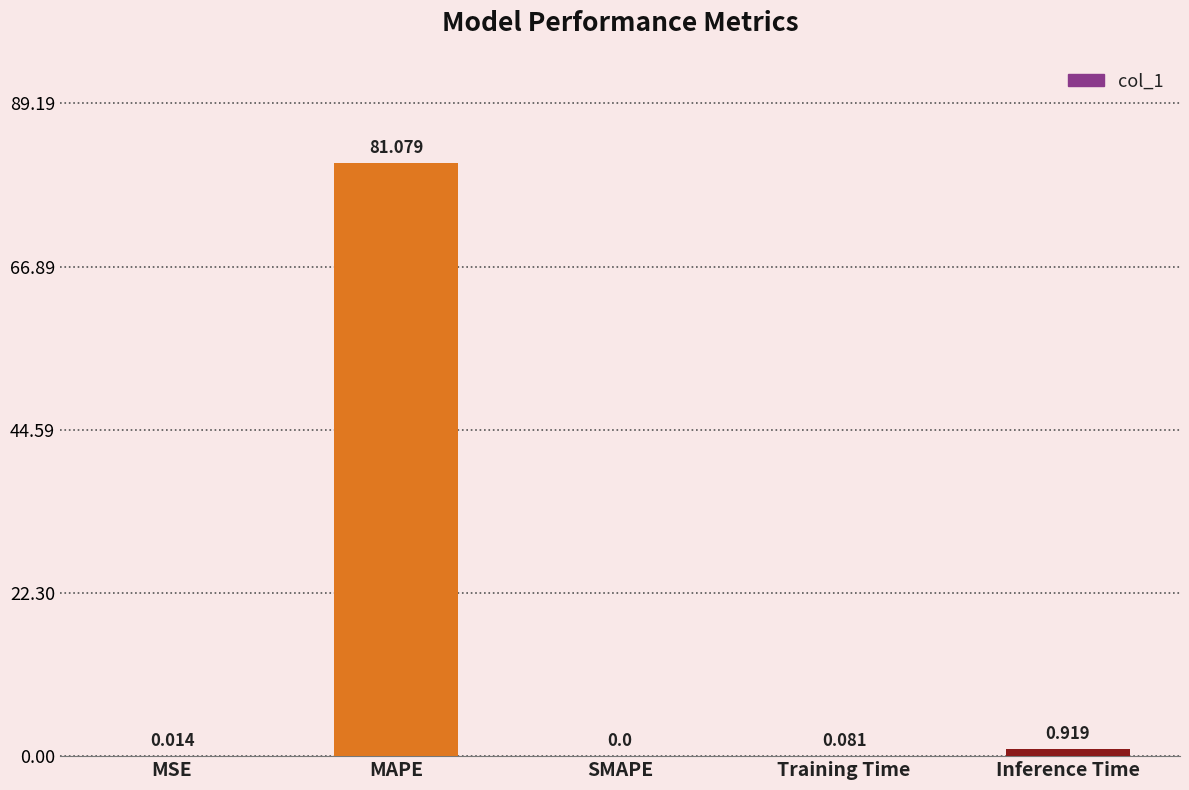

Where is the data nearest to the value 40?

Inference Time